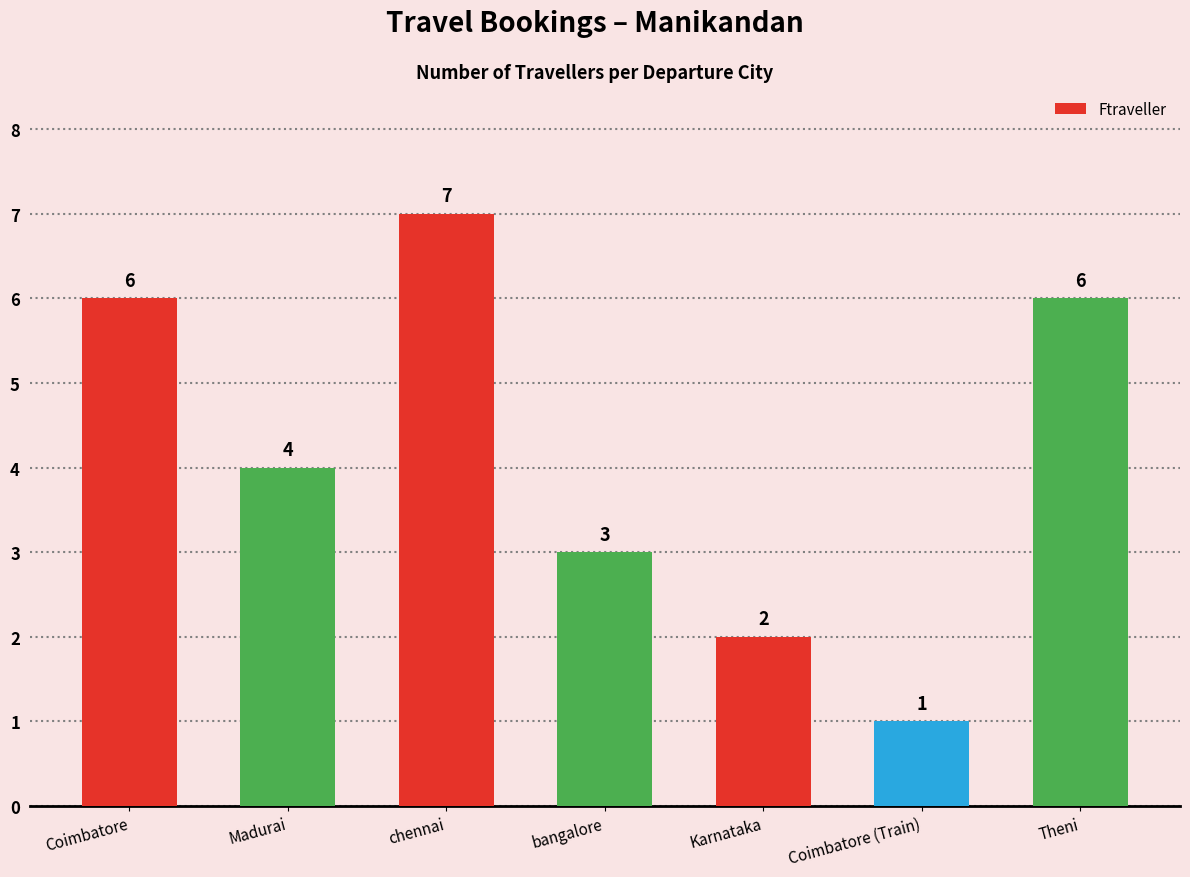

Which has a higher value, Coimbatore or chennai?

chennai